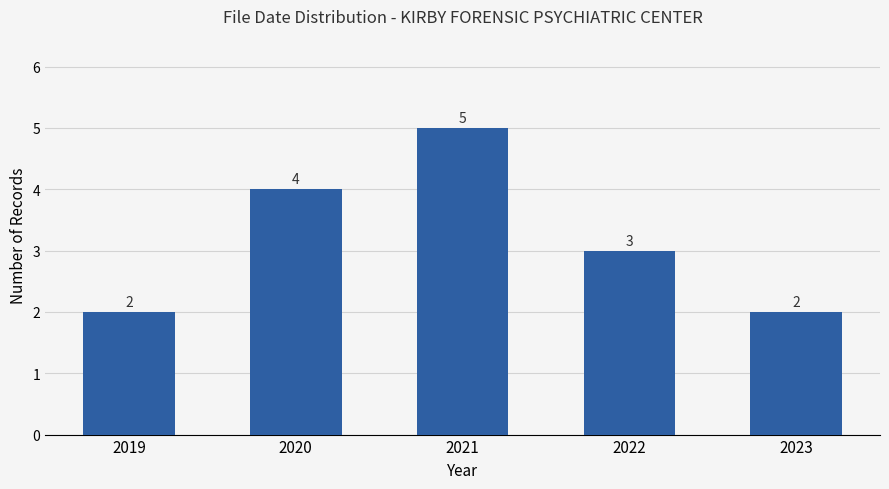

What is the value of the 4th bar from the left?

3